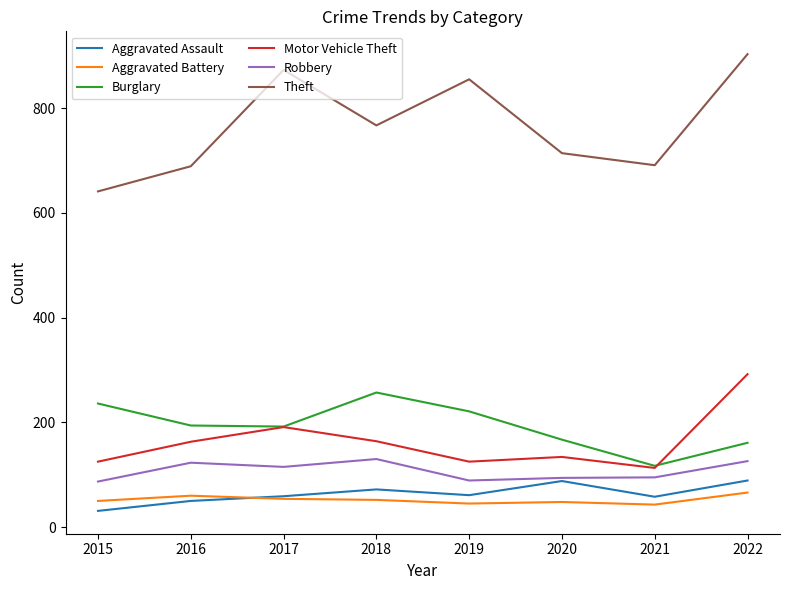

The Motor Vehicle Theft series shows 122 at 2022. True or false?

False